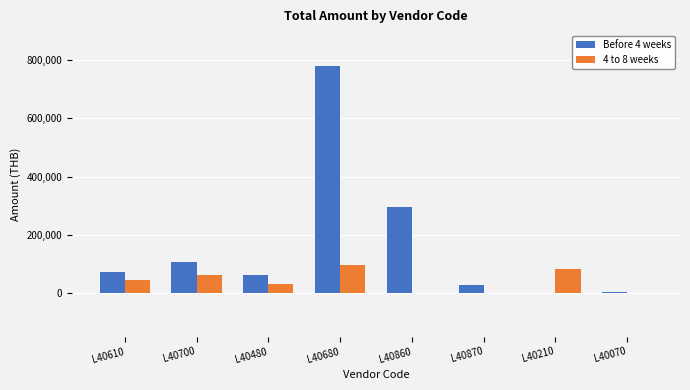

Between L40610 and L40680, which series saw the biggest shift?

Before 4 weeks